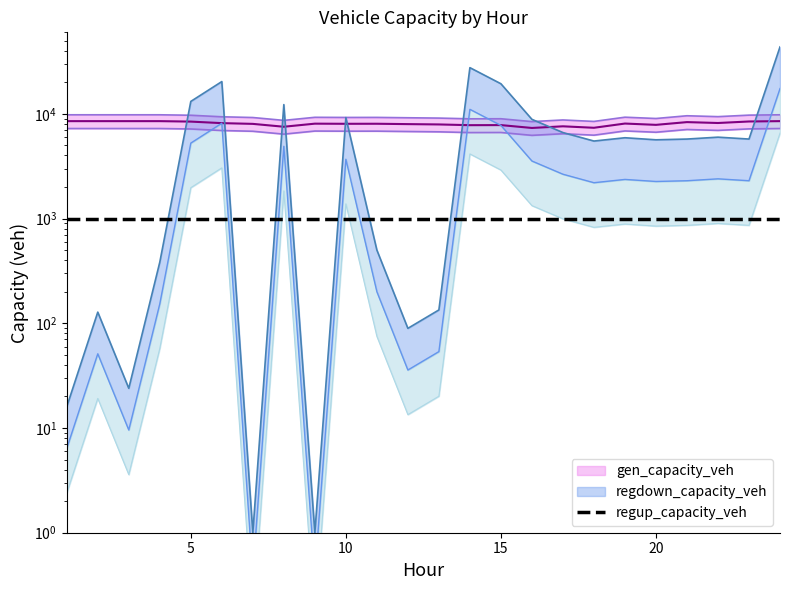

What is the difference between the second highest and second lowest values in the regdown_capacity_veh series?

27597.5